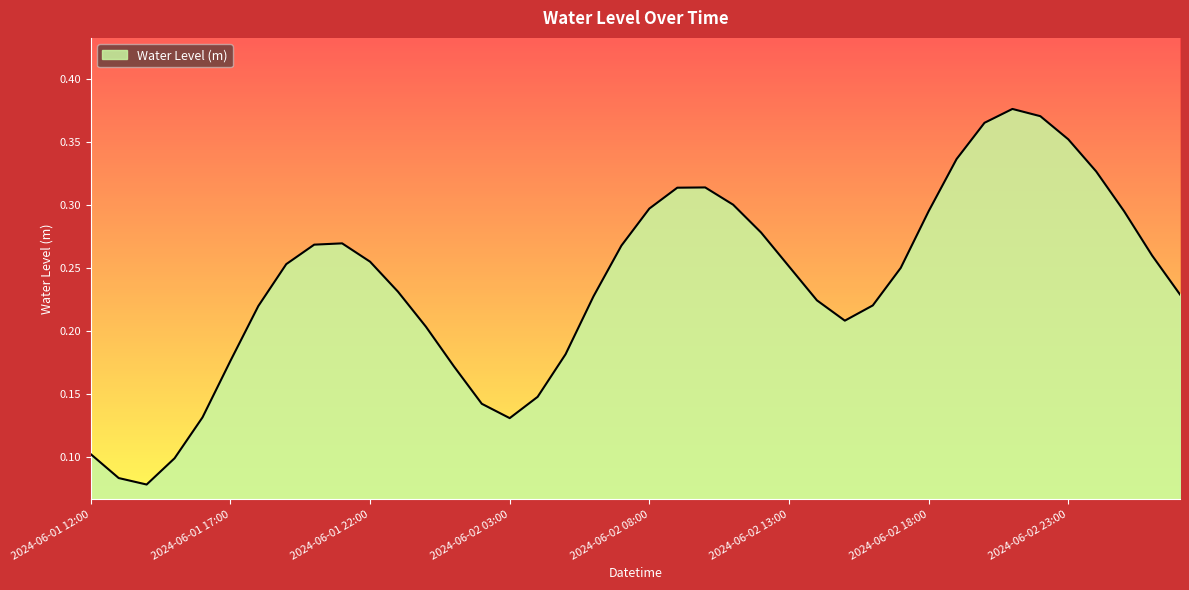

What is the label of the 1st point from the left?

2024-06-01 12:00